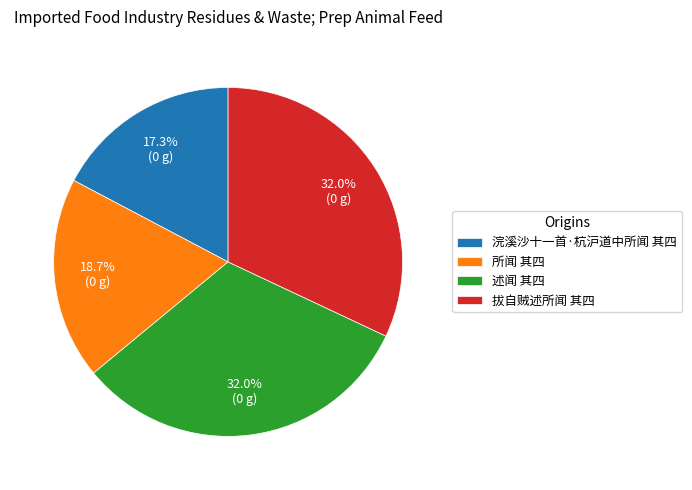

To the nearest percent, what portion does 拔自贼述所闻 其四 represent?

32%